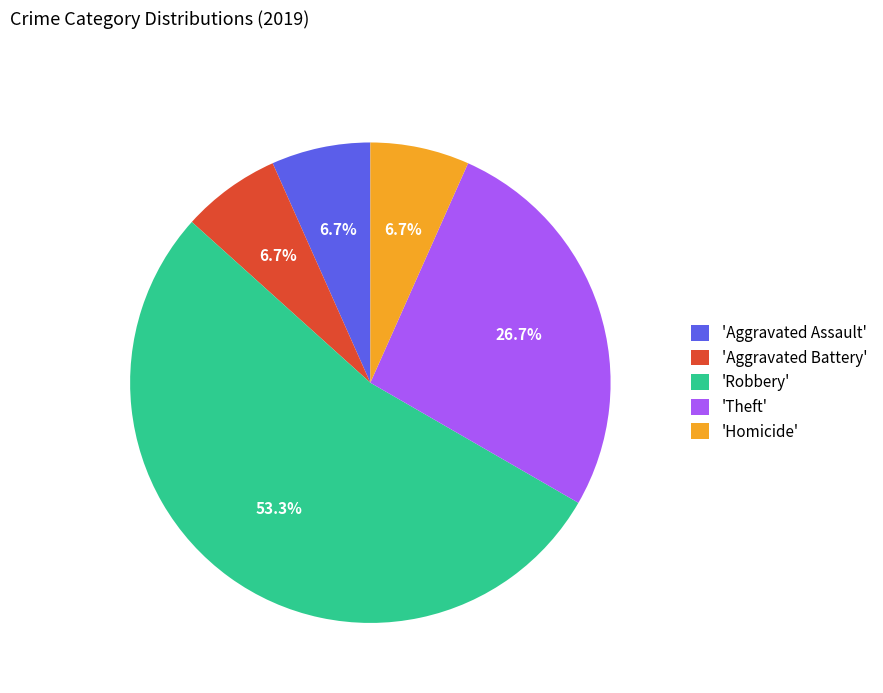

Do 'Aggravated Assault' and 'Homicide' together represent more than half of the pie?

No